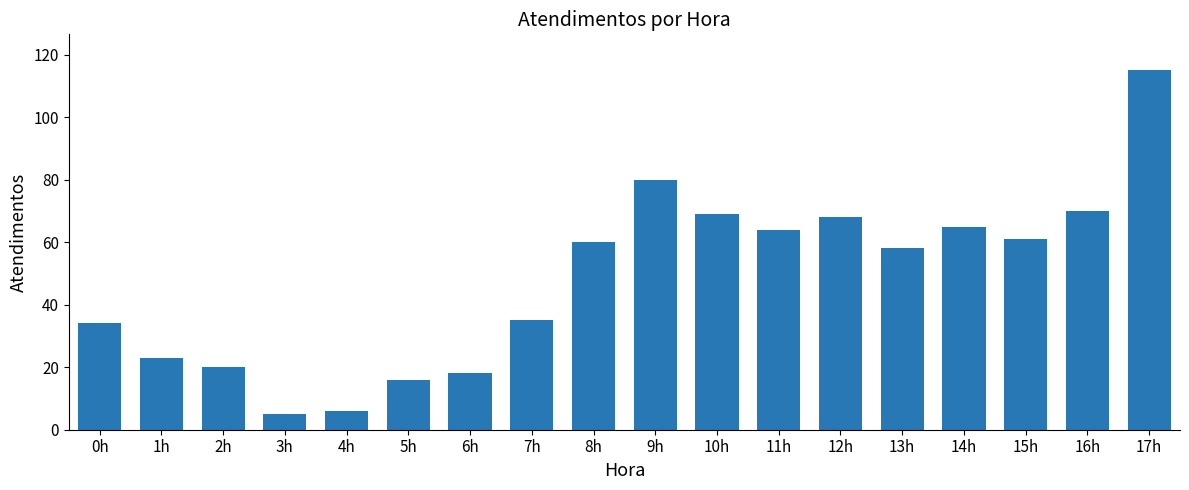

What is the greatest value displayed?

115